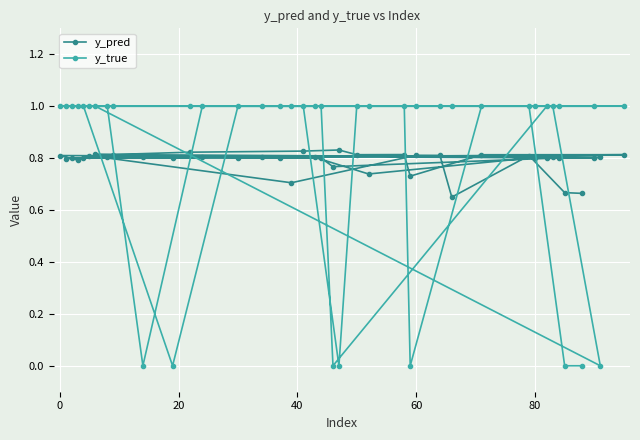

Does the chart display data point markers on the line(s)?

Yes